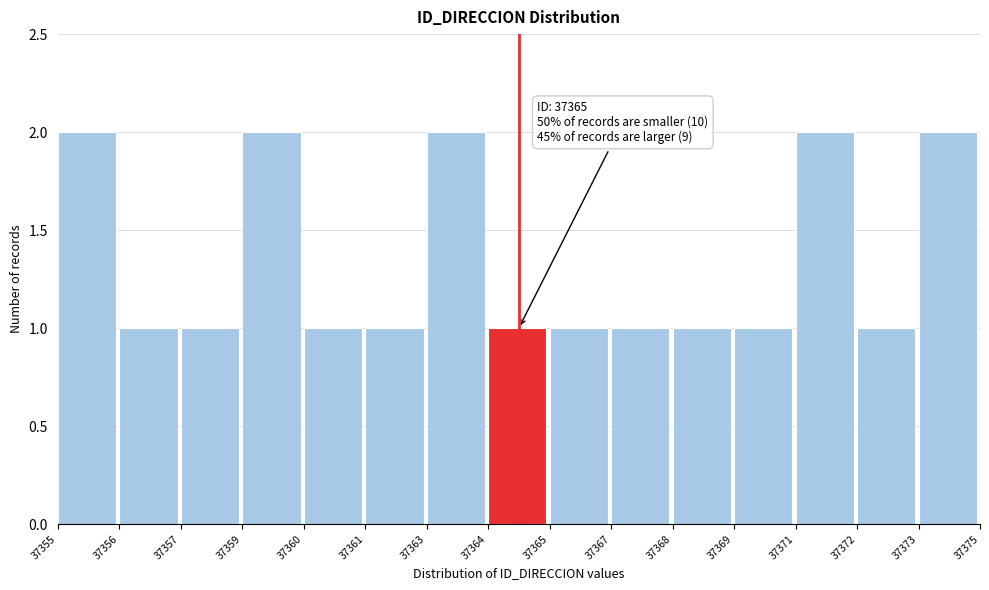

Reading right to left, transcribe all the data shown in this chart.

2	1	2	1	1	1	1	1	2	1	1	2	1	1	2